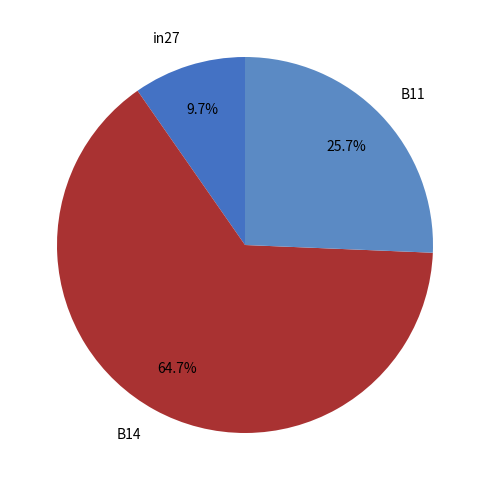

Count the number of slices in the pie.

3